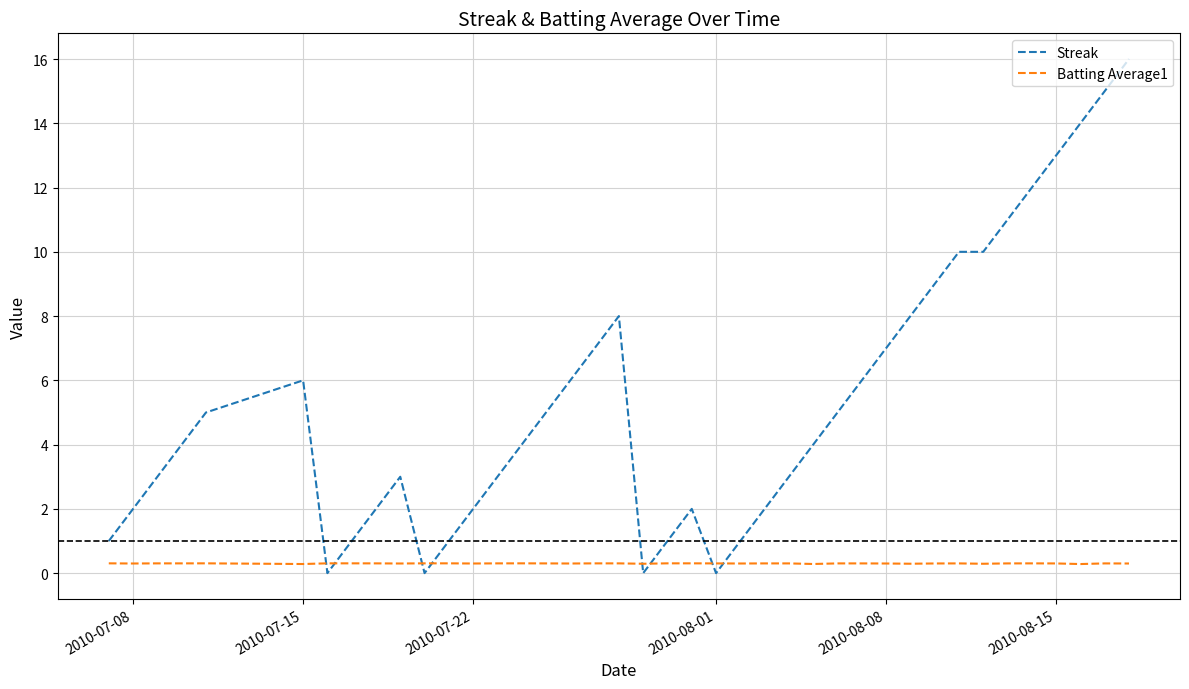

What is the maximum value shown in the chart?

16.0